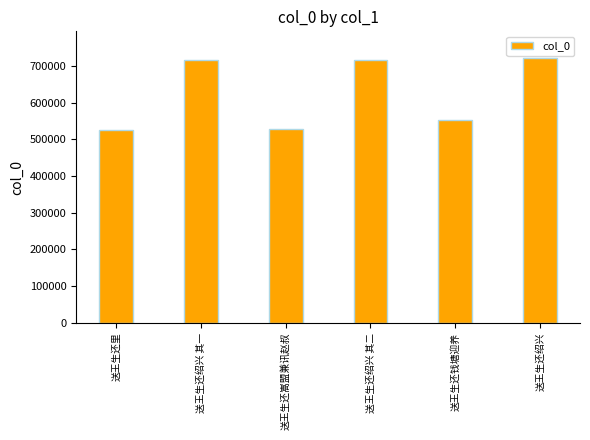

What is the ratio of the value at 送王生还里 to the value at 送王生还绍兴 其二?

0.7